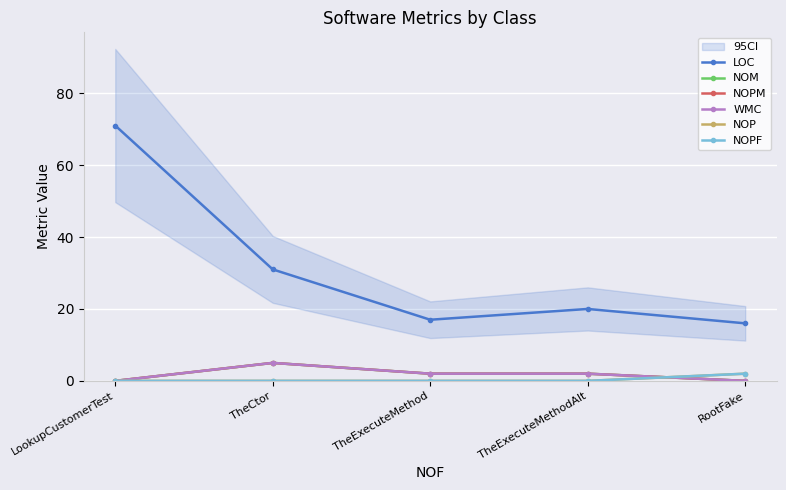

What is the difference between the highest and lowest values at TheExecuteMethodAlt?

20